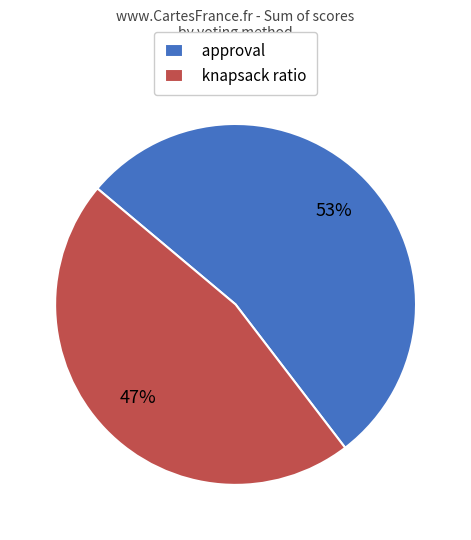

Which category has the biggest portion of the pie?

approval